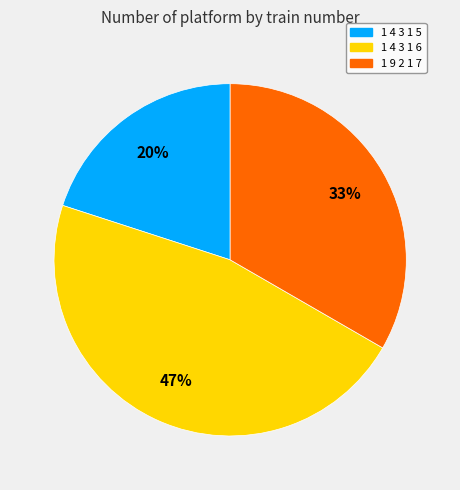

To the nearest percent, what is the combined percentage of 1 4 3 1 5 and 1 9 2 1 7?

53%